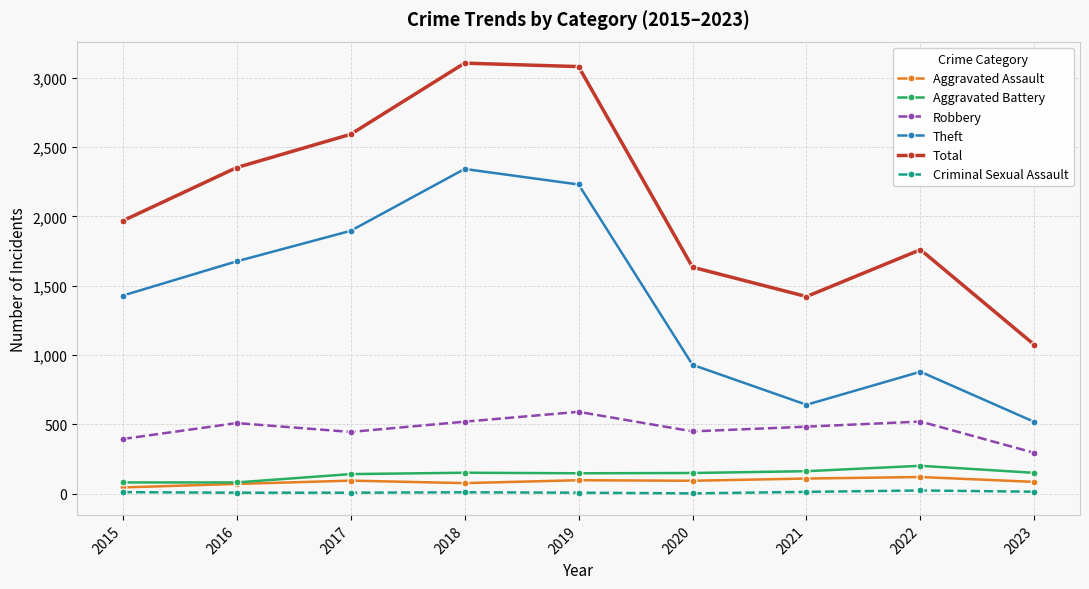

What is the average value of the Theft series?

1394